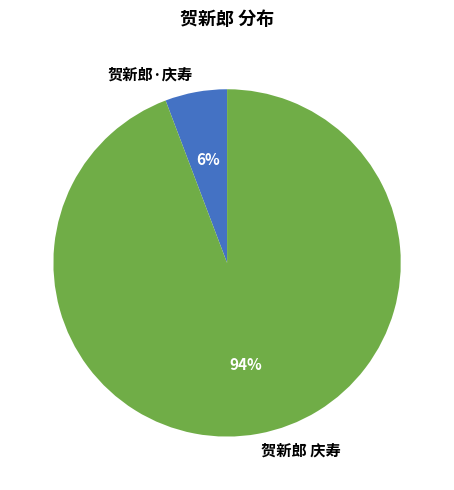

How many segments does this pie chart have?

2